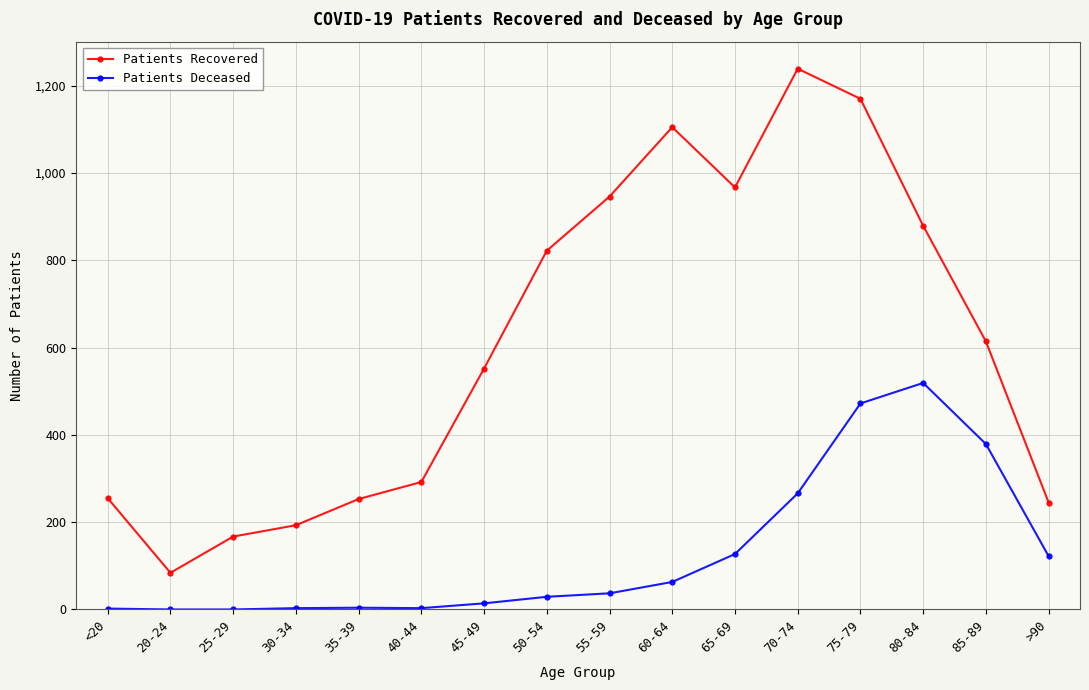

Which label corresponds to the largest value in the chart?

70-74